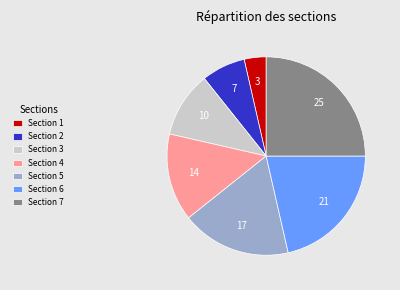

Does any single category account for the majority?

No